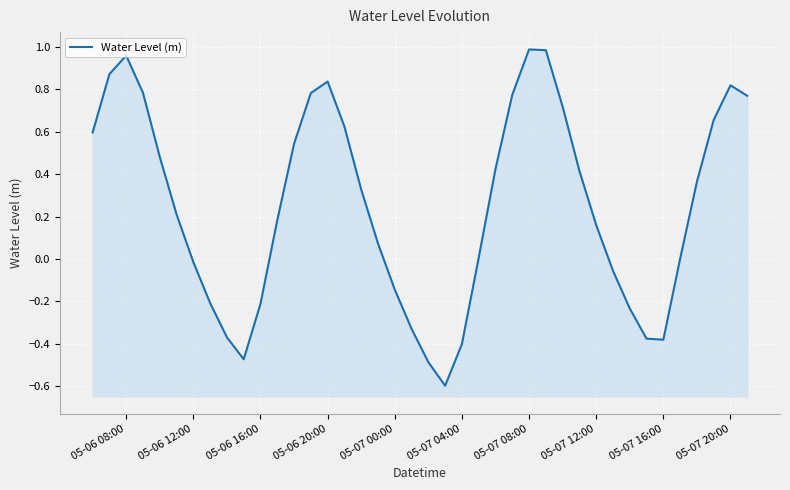

At which category does the chart reach its peak across all series?

05-07 08:00